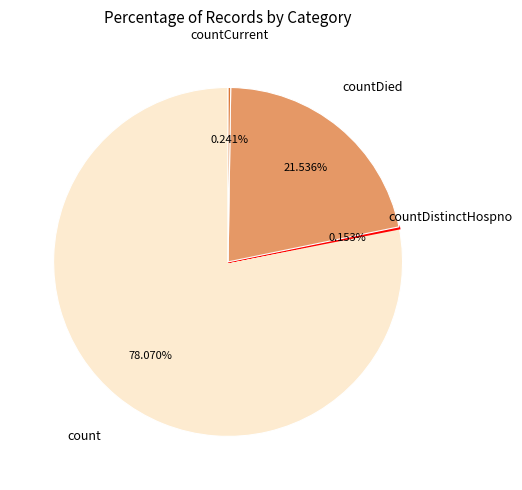

Is there any slice that represents more than half of the pie?

Yes